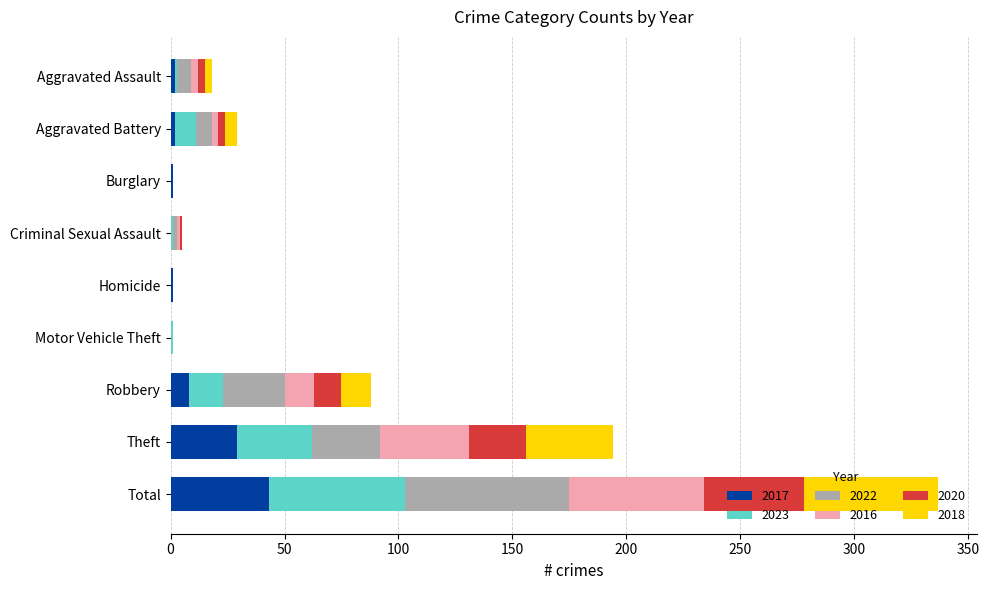

What are all the series names shown in the legend?

2017, 2023, 2022, 2016, 2020, 2018